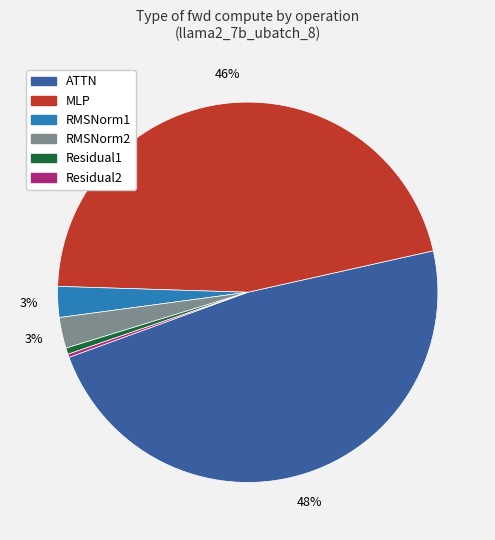

Is there any slice that represents more than half of the pie?

No